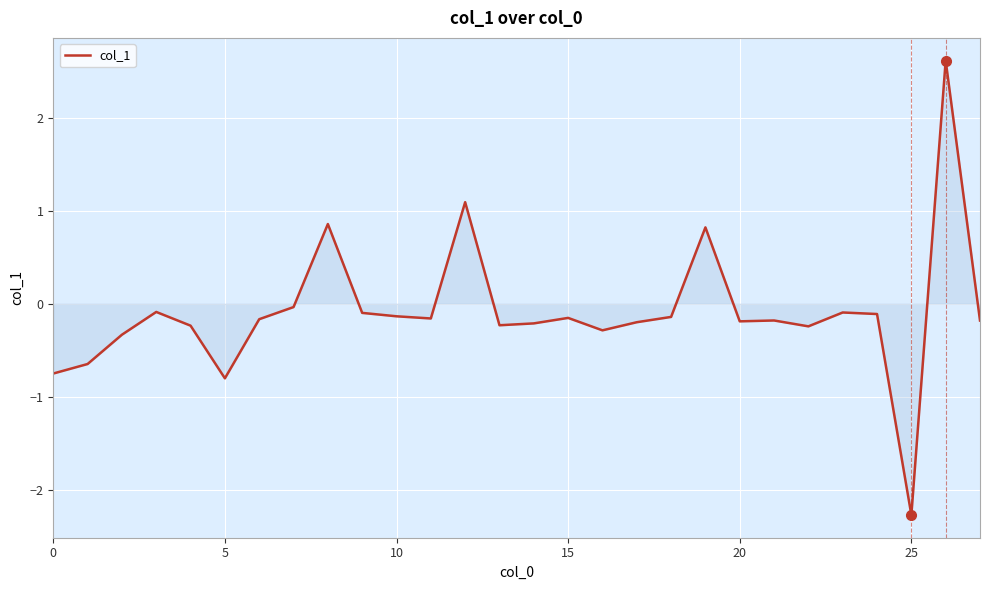

Does the chart display data point markers on the line(s)?

No